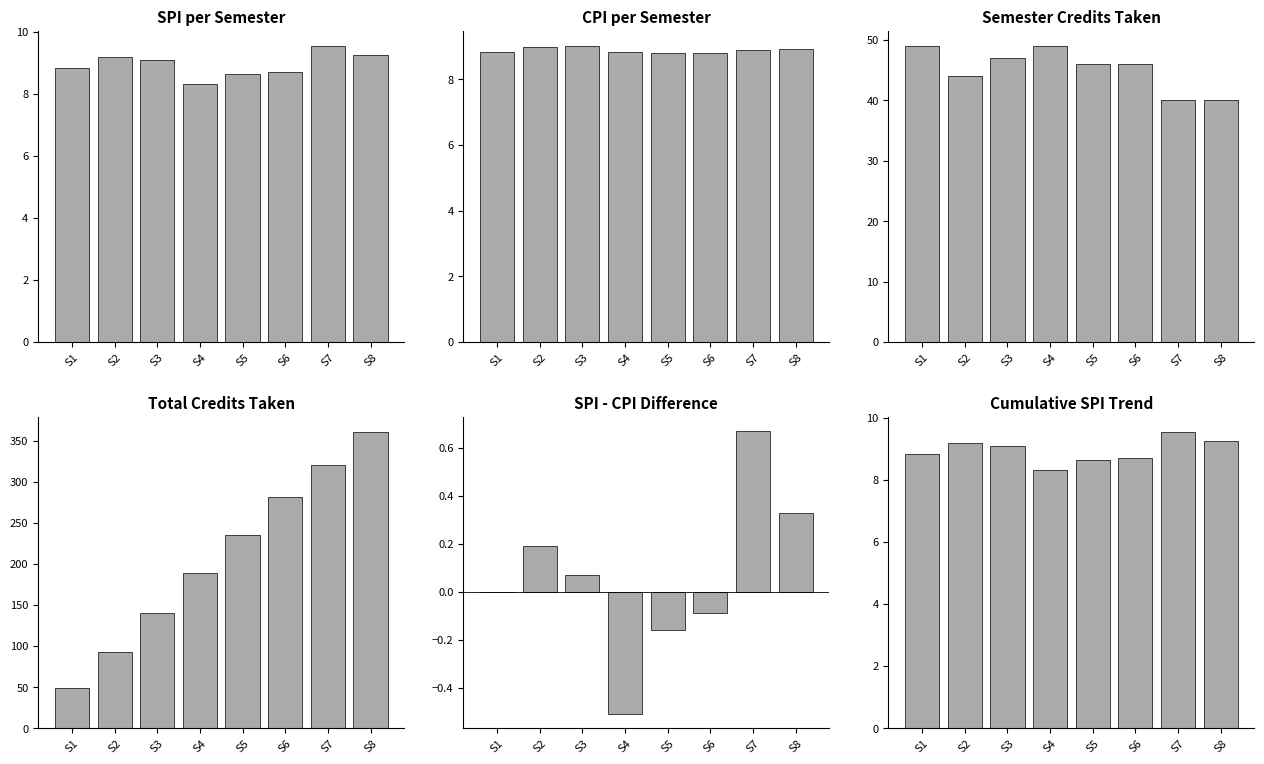

At which category does the chart reach its peak across all series?

S8